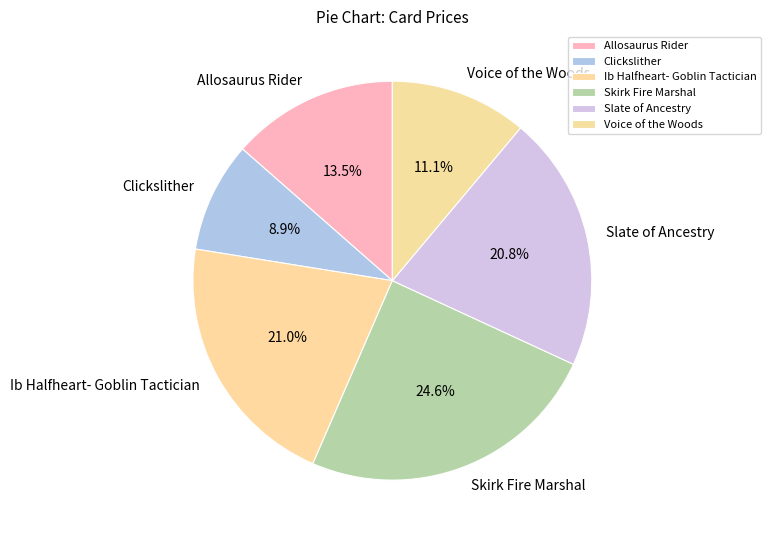

True or false: Slate of Ancestry accounts for 33% of the total.

False